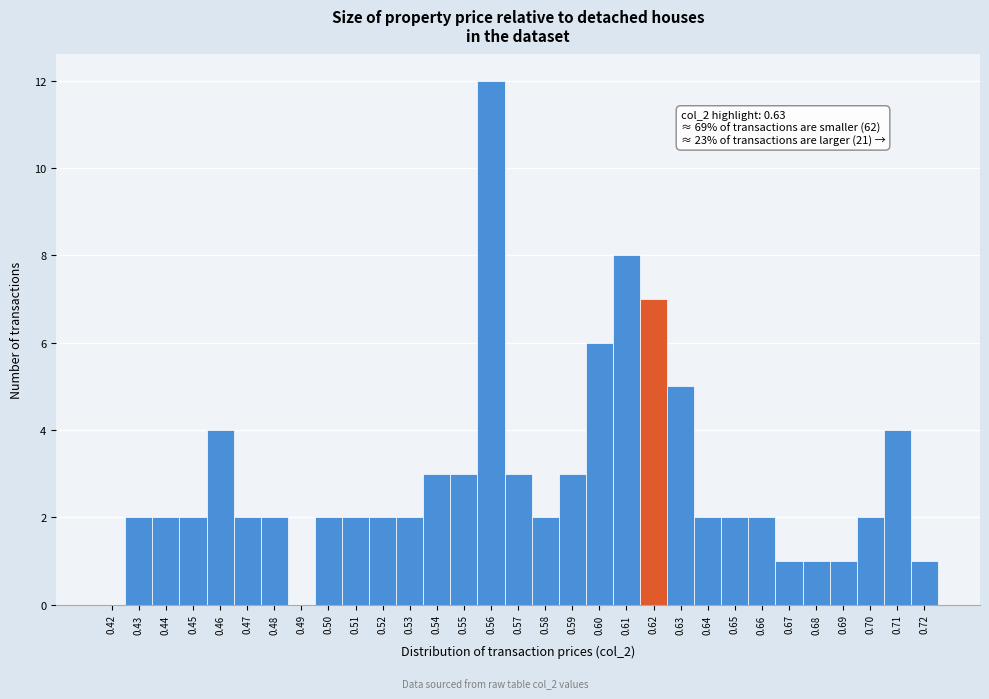

True or false: the data shows 1 at 0.65.

False